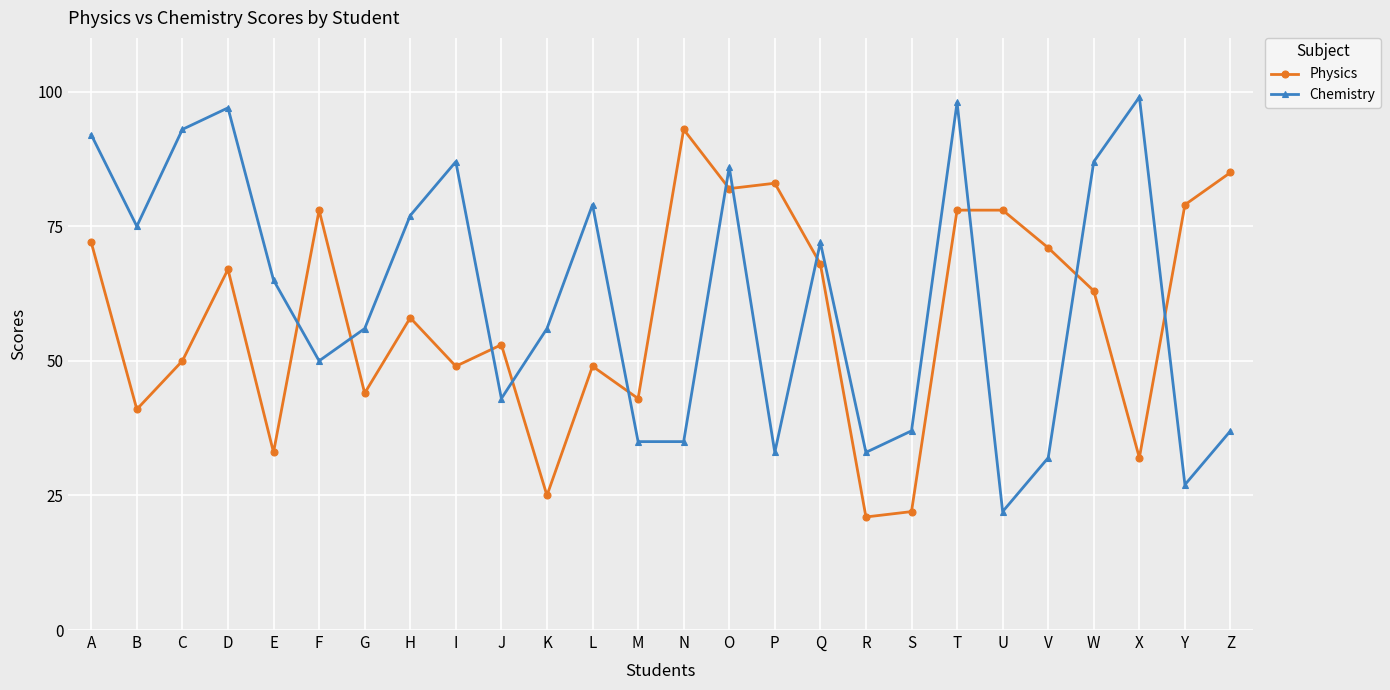

Is it true that Physics equals 78 at T?

True